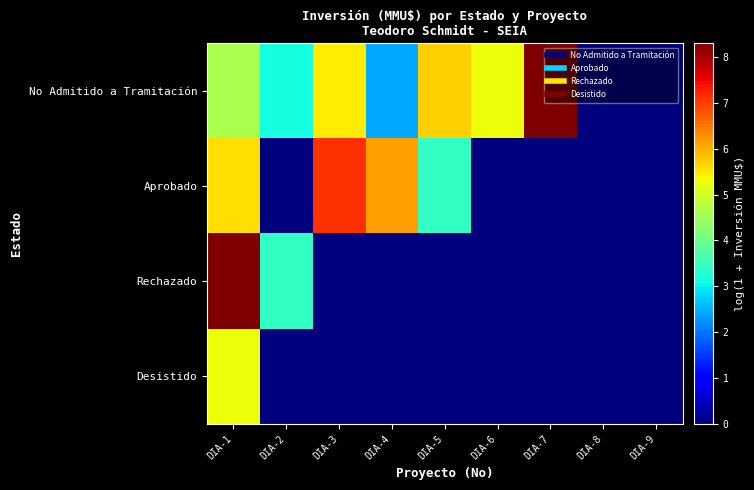

List the series in order of their peak value, lowest first.

Desistido, Aprobado, No Admitido a Tramitación, Rechazado